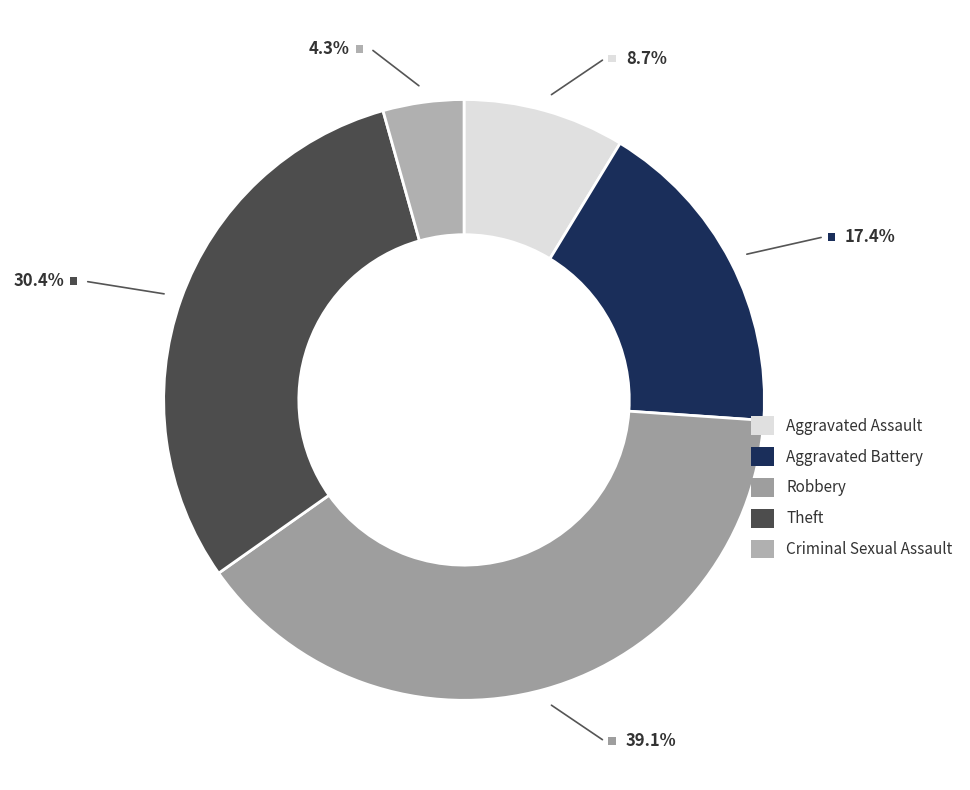

Count the number of slices in the pie.

6